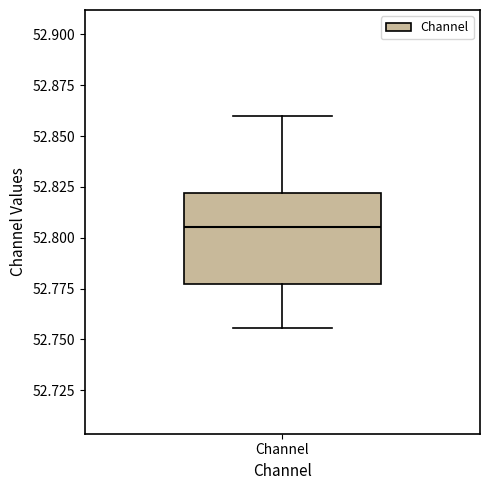

Where is the lower edge of the box for Channel on the y-axis? The values are not printed on the chart, so give them approximately, as read against the axis.

52.775